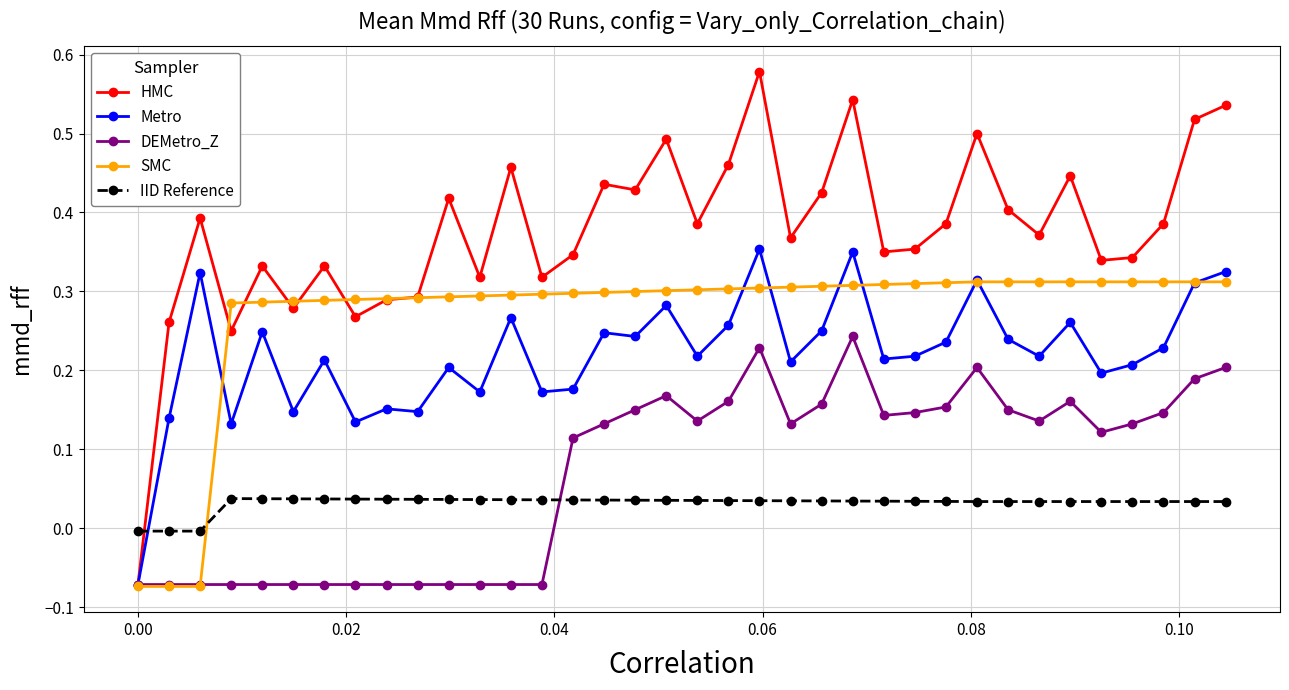

Count the number of data series in this chart.

5